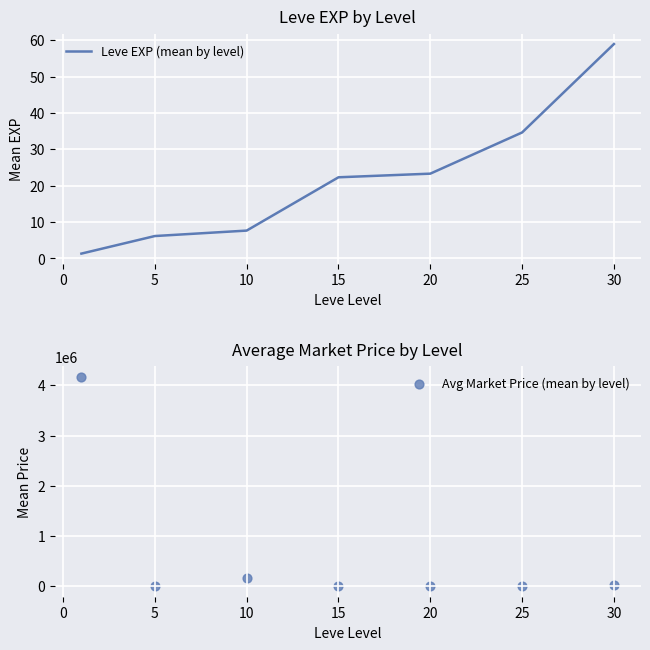

What are all the series names shown in the legend?

Leve EXP (mean by level), Avg Market Price (mean by level)